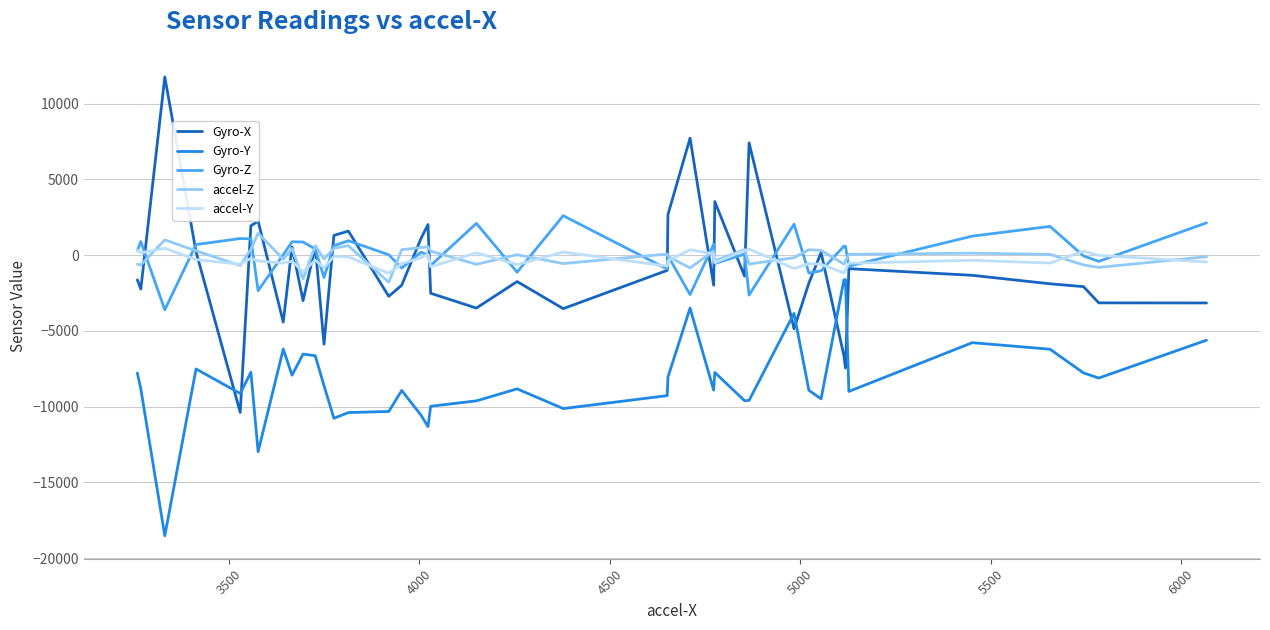

What are all the series names shown in the legend?

Gyro-X, Gyro-Y, Gyro-Z, accel-Z, accel-Y